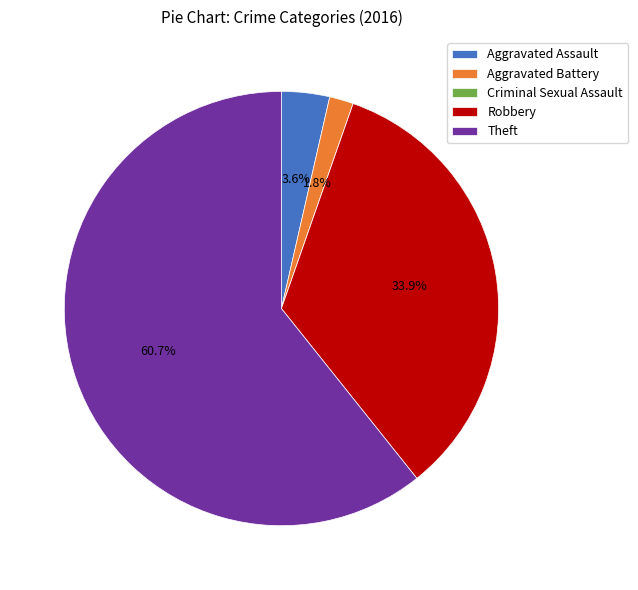

Is there a majority slice in this chart?

Yes